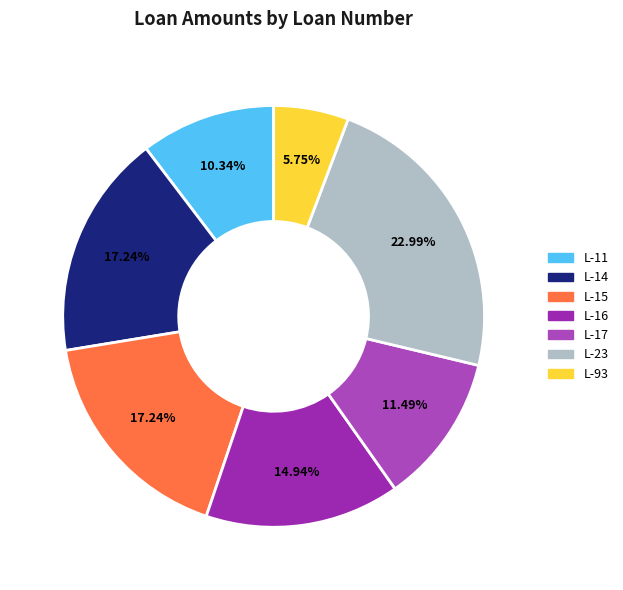

To the nearest percent, what is the average slice percentage?

14%